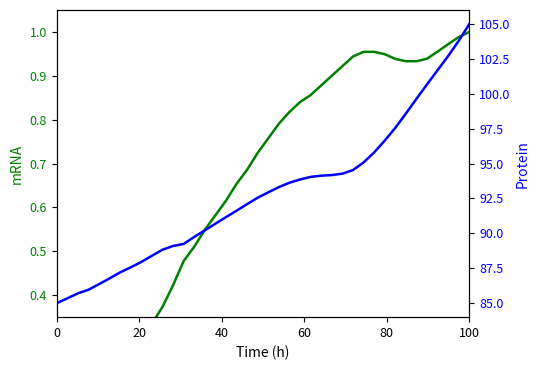

True or false: mRNA and Protein intersect in this chart.

False